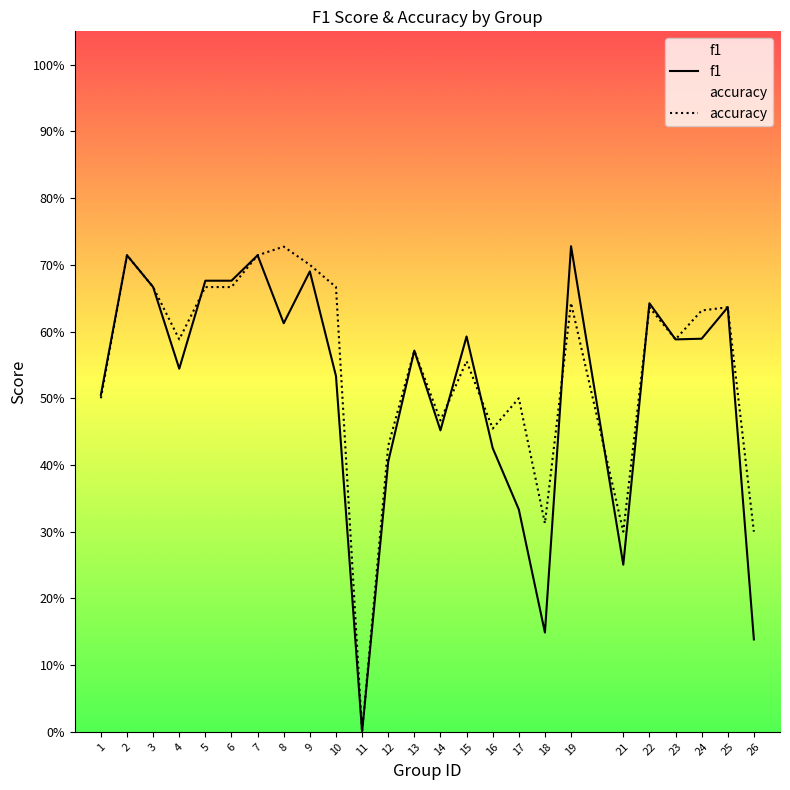

What is the difference between the maximum and minimum values in the accuracy series?

0.7